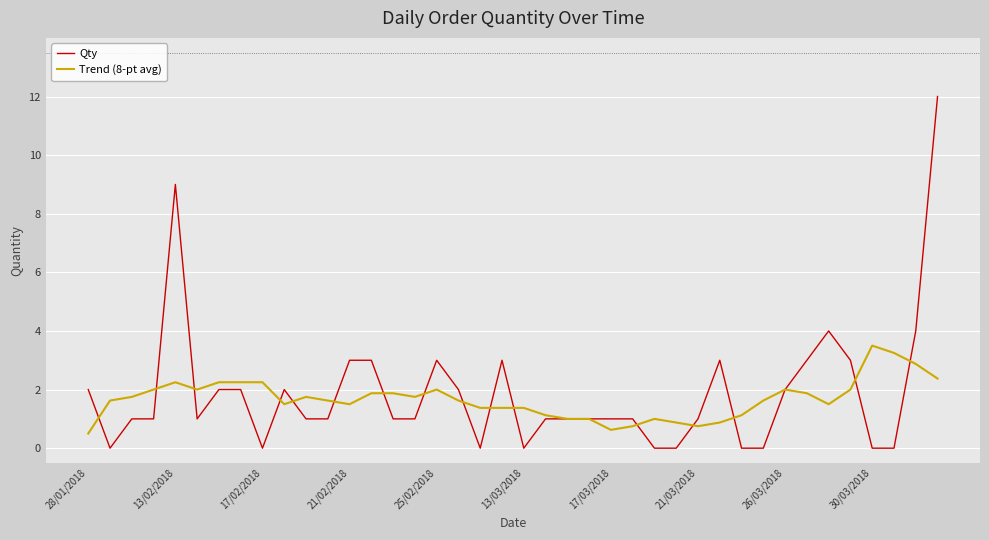

What is the lowest value of the Trend (8-pt avg) series?

0.5